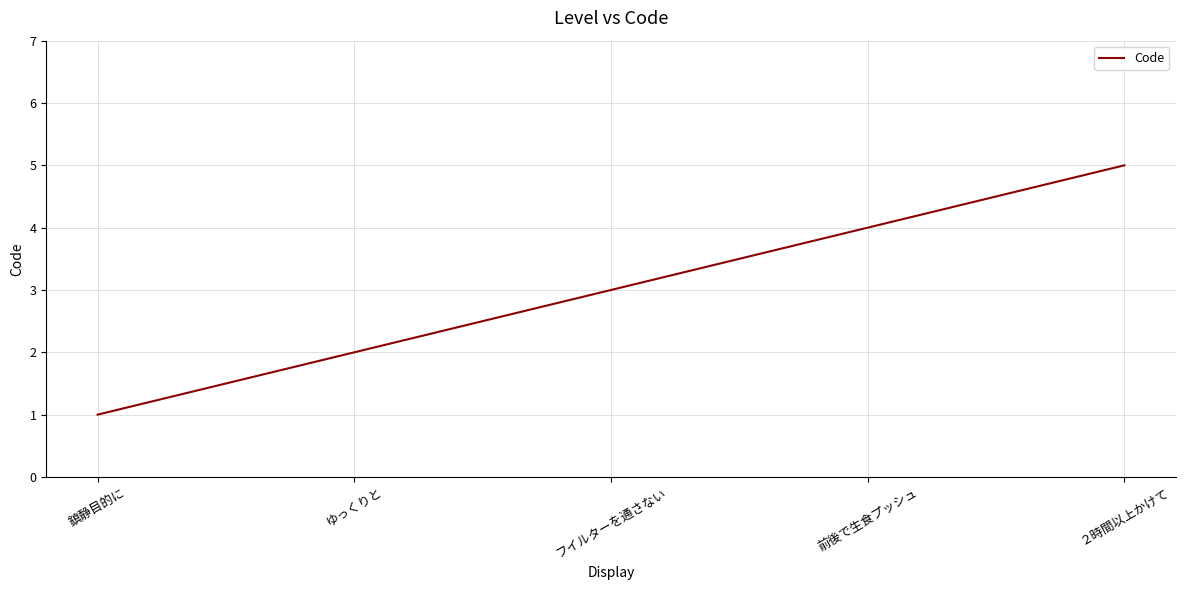

Reading right to left, transcribe all the data shown in this chart.

5	4	3	2	1